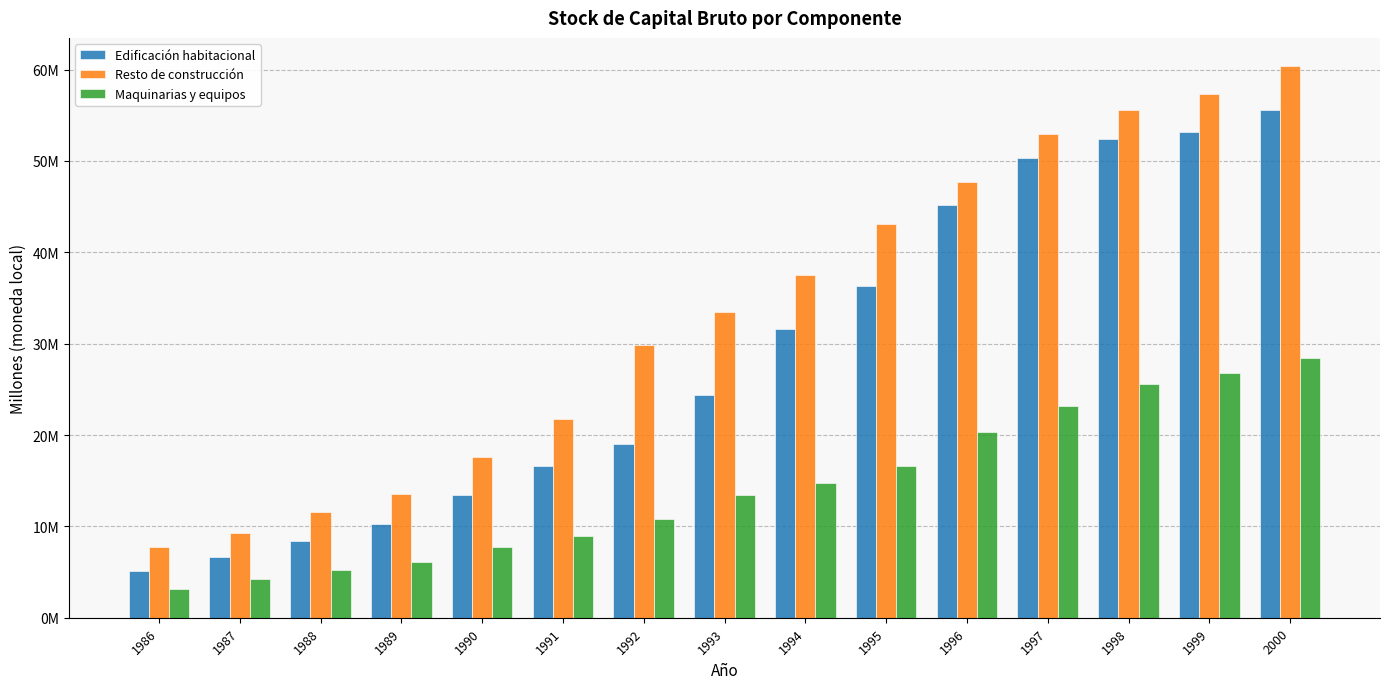

Are the bars grouped side by side (vs. stacked)?

Yes